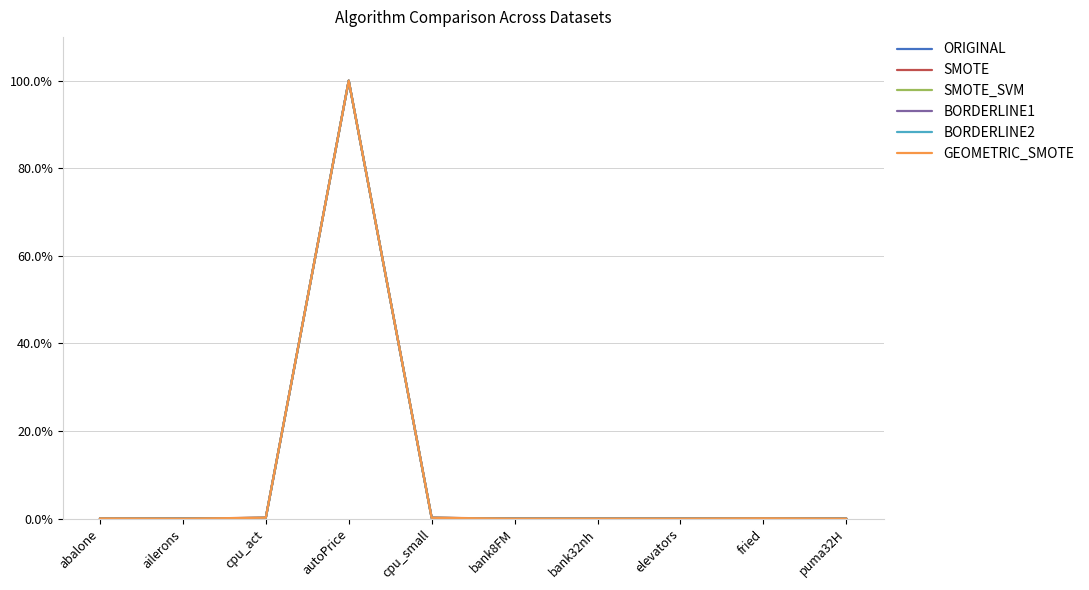

Does the chart display data point markers on the line(s)?

No